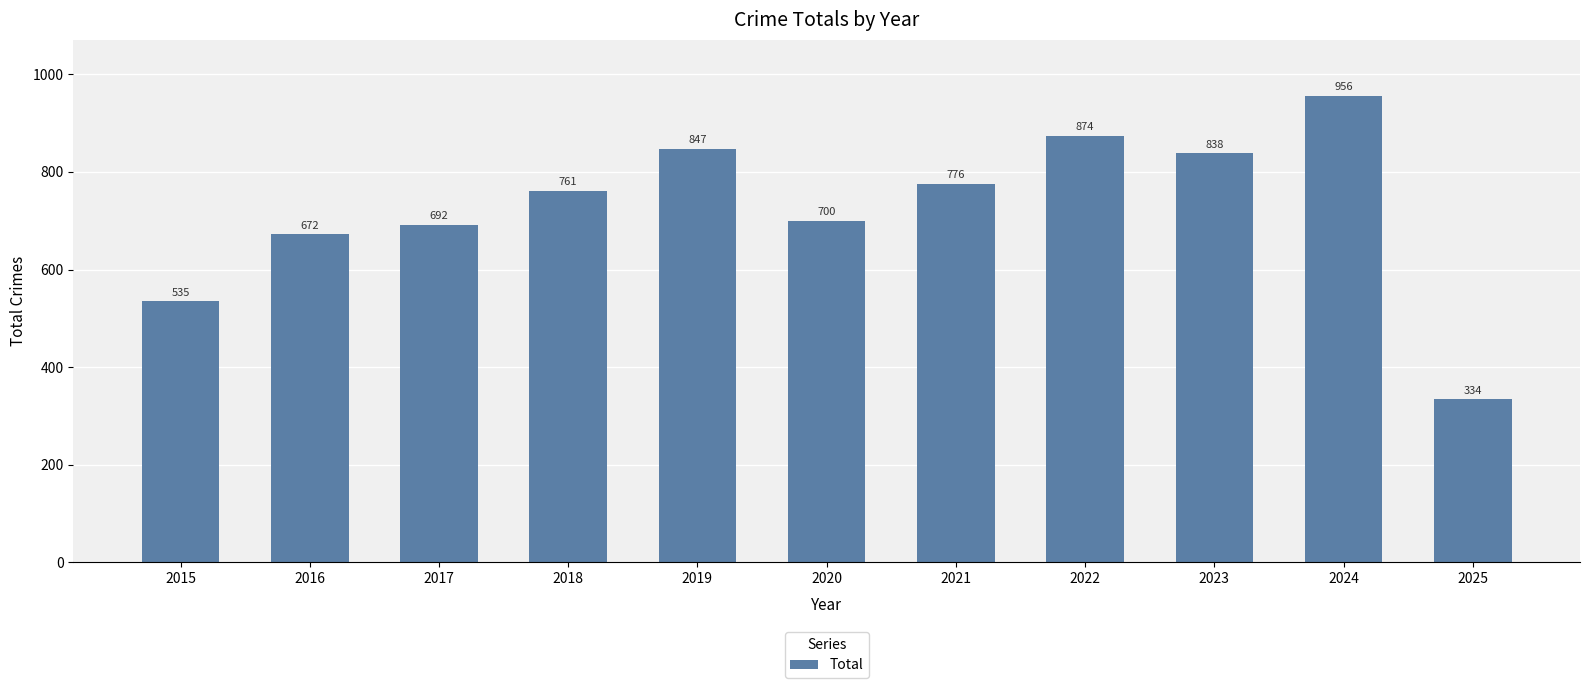

What is the change in value from 2018 to 2021?

+15